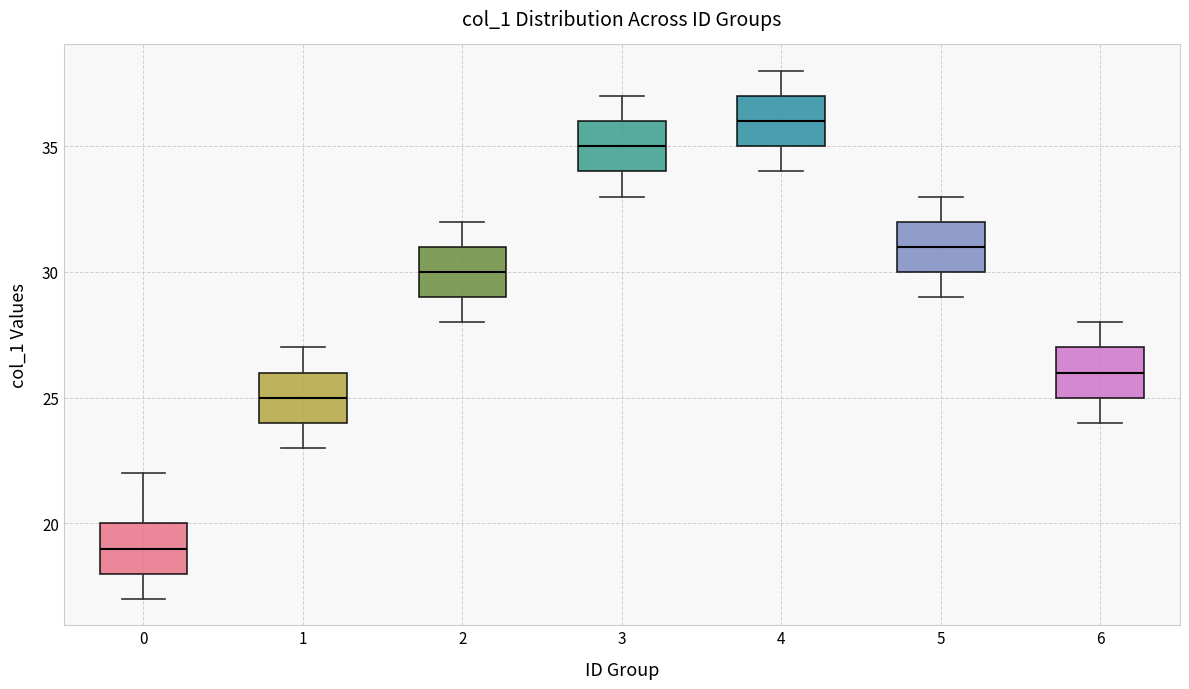

Where does the median line of the box at x = 5 sit on the y-axis? The values are not printed on the chart, so give them approximately, as read against the axis.

31